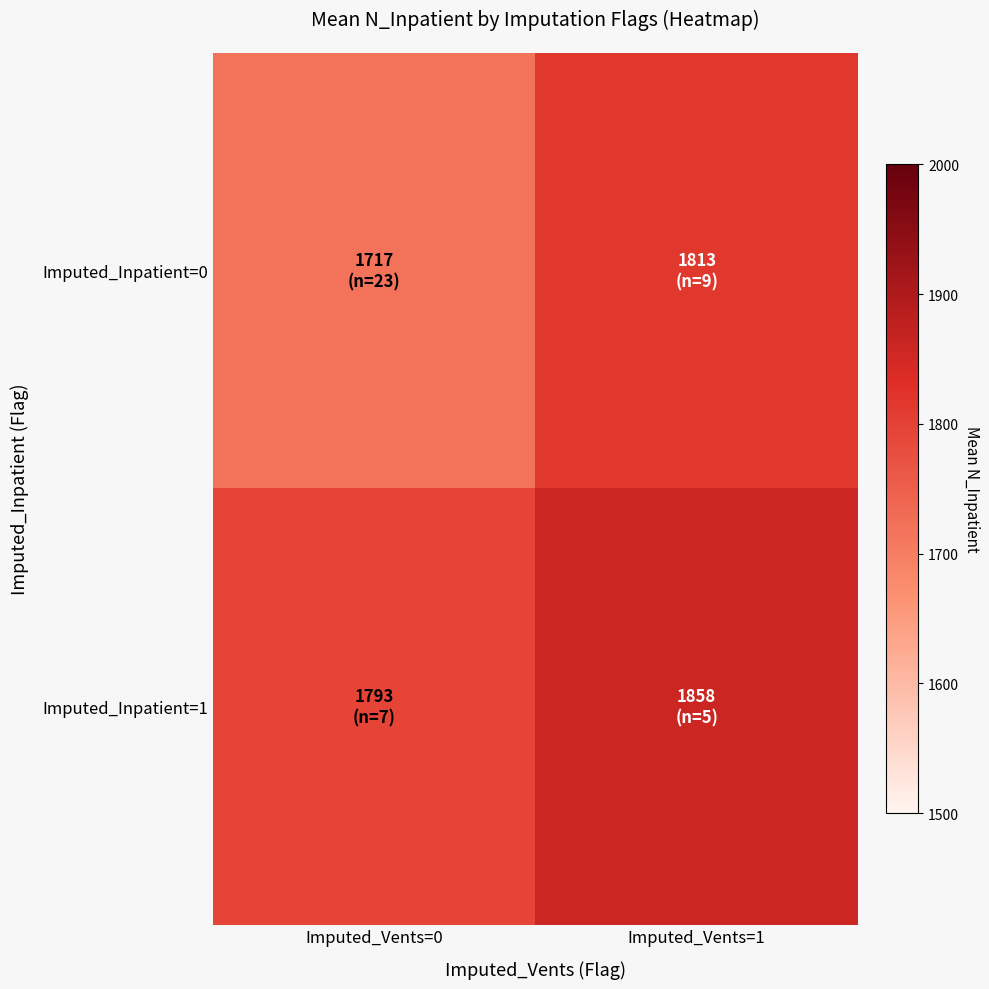

List the series in order of their peak value, highest first.

Imputed_Inpatient=1, Imputed_Inpatient=0